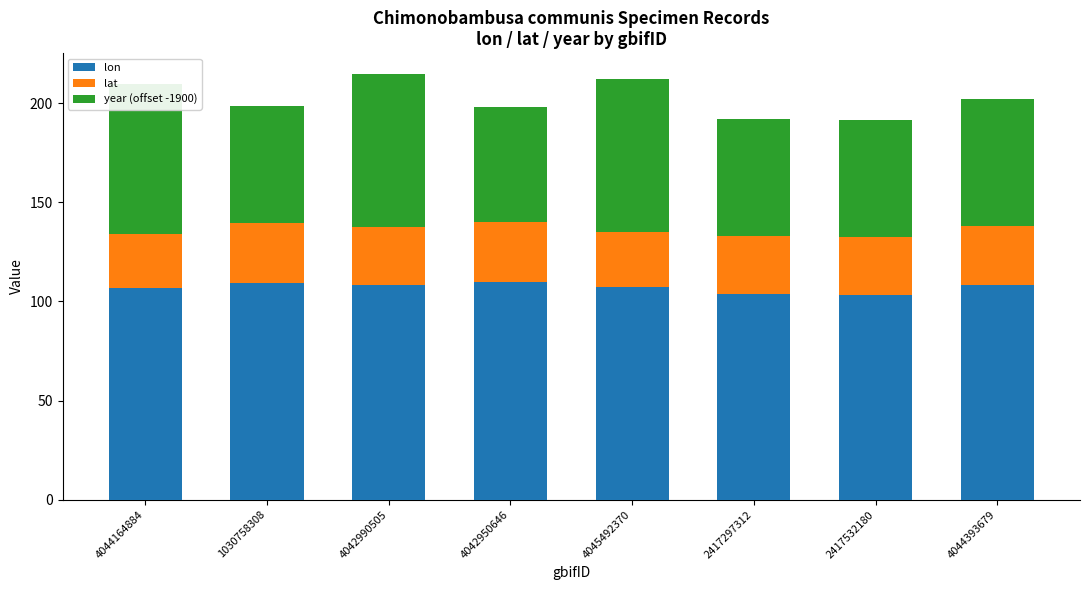

At which label does lon first exceed 108?

1030758308